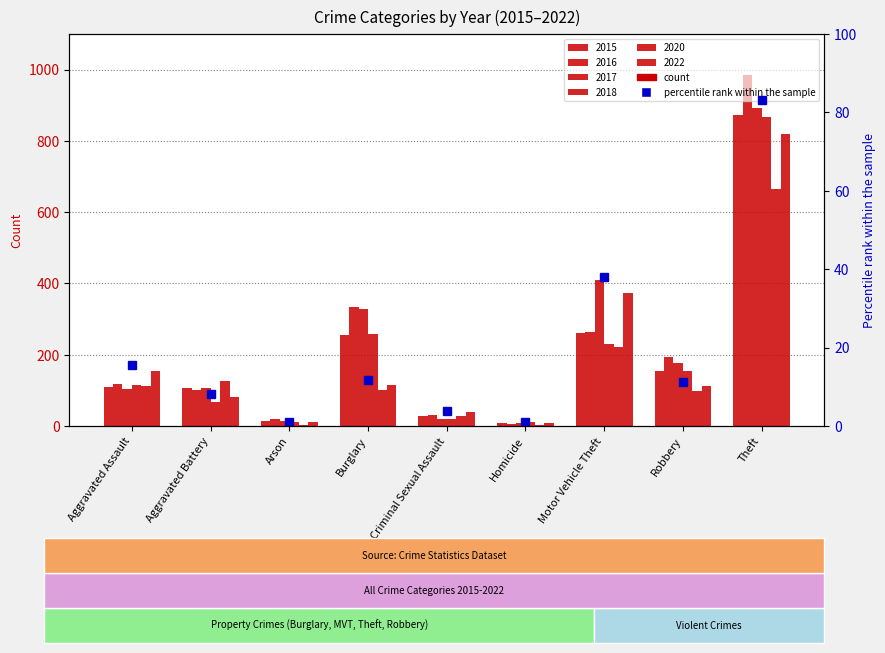

What is the change in value from Aggravated Assault to Homicide?

-14.7